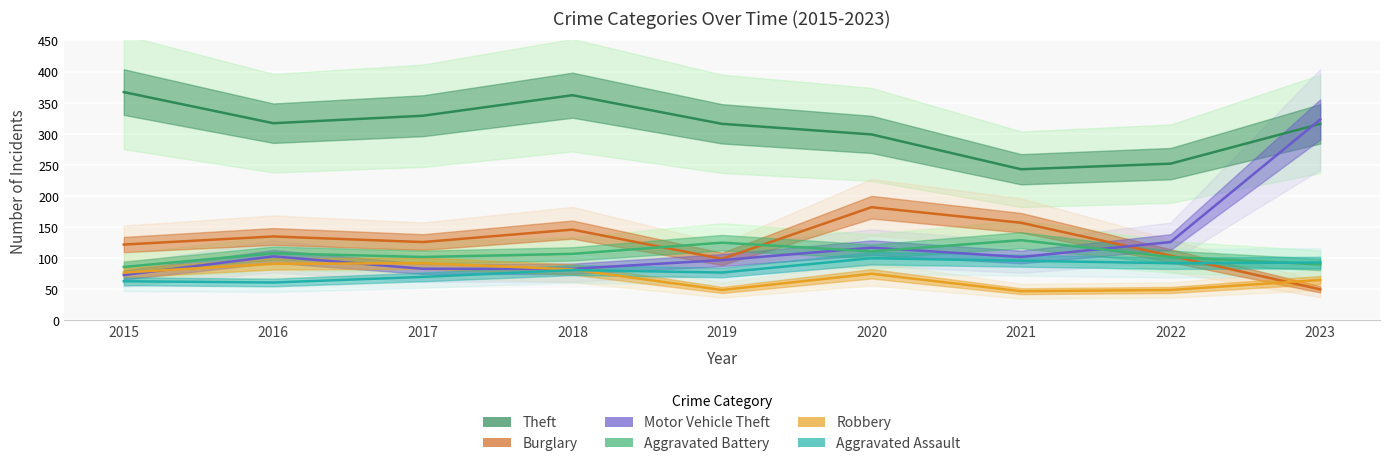

What are all the series names shown in the legend?

Theft, Burglary, Motor Vehicle Theft, Aggravated Battery, Robbery, Aggravated Assault